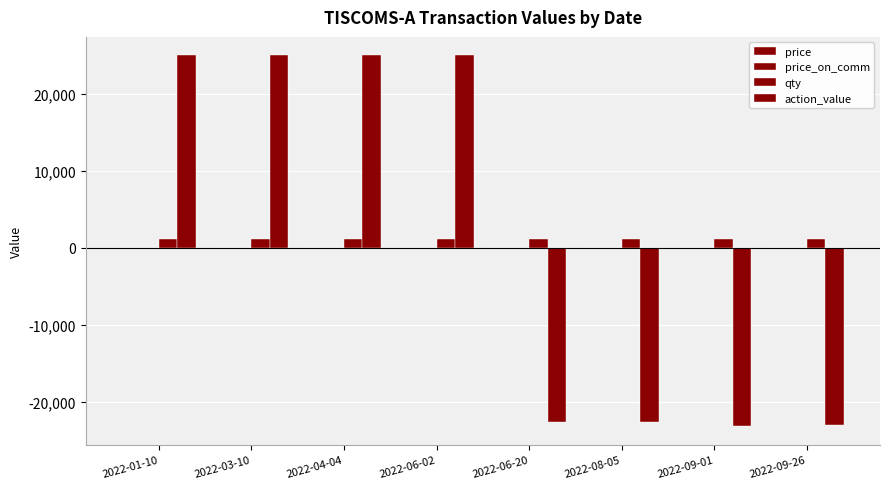

Which category has the highest value in the price_on_comm series?

2022-01-10